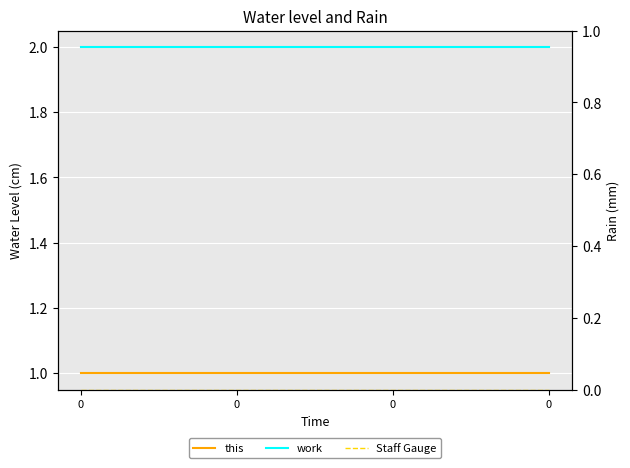

True or false: work and this cross at least once.

False